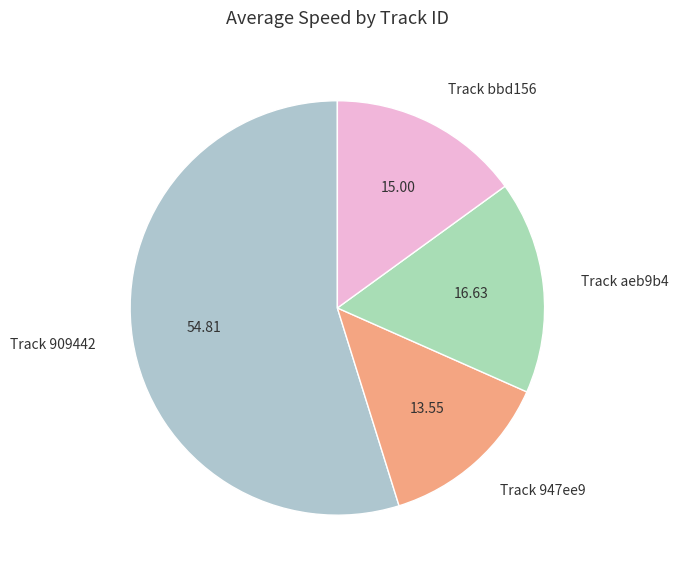

Rank the categories by value from highest to lowest.

Track 909442, Track aeb9b4, Track bbd156, Track 947ee9